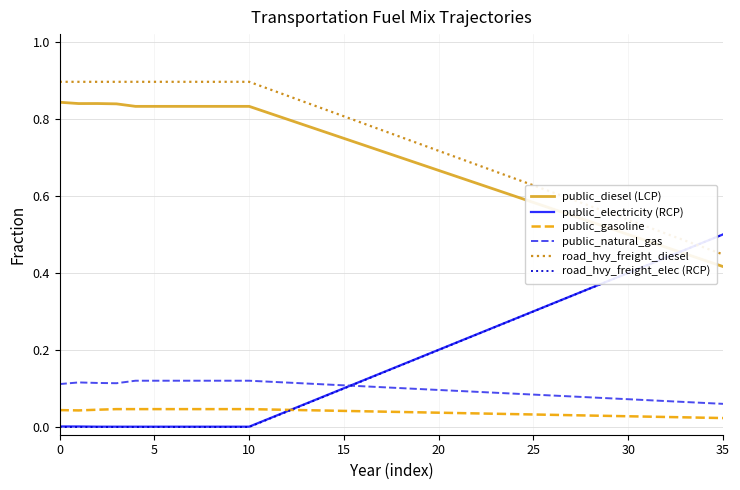

Which series has the largest total across all categories?

road_hvy_freight_diesel